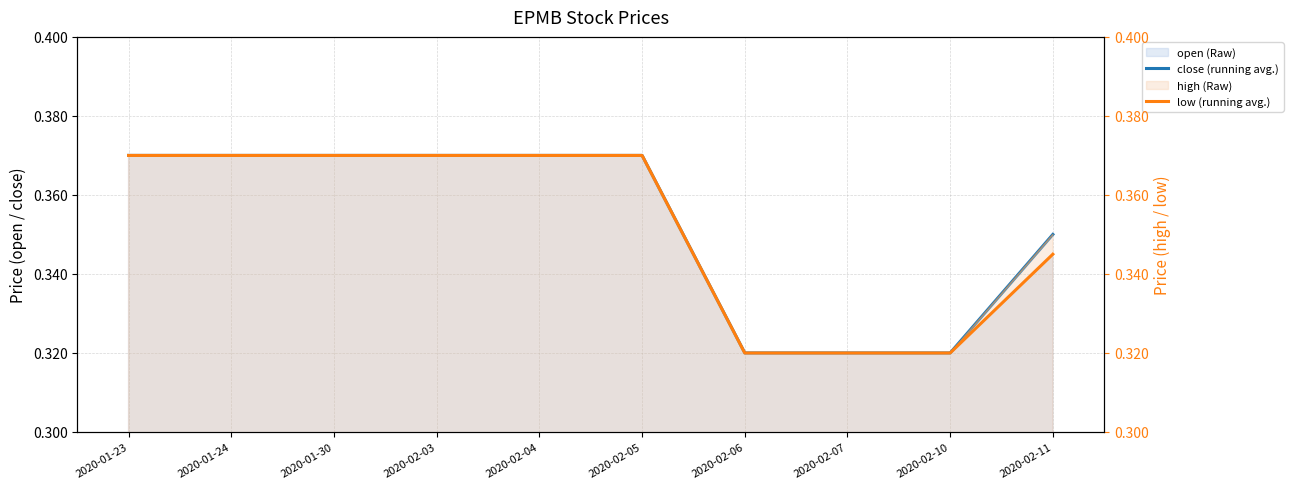

What position from the right is 2020-02-03?

7